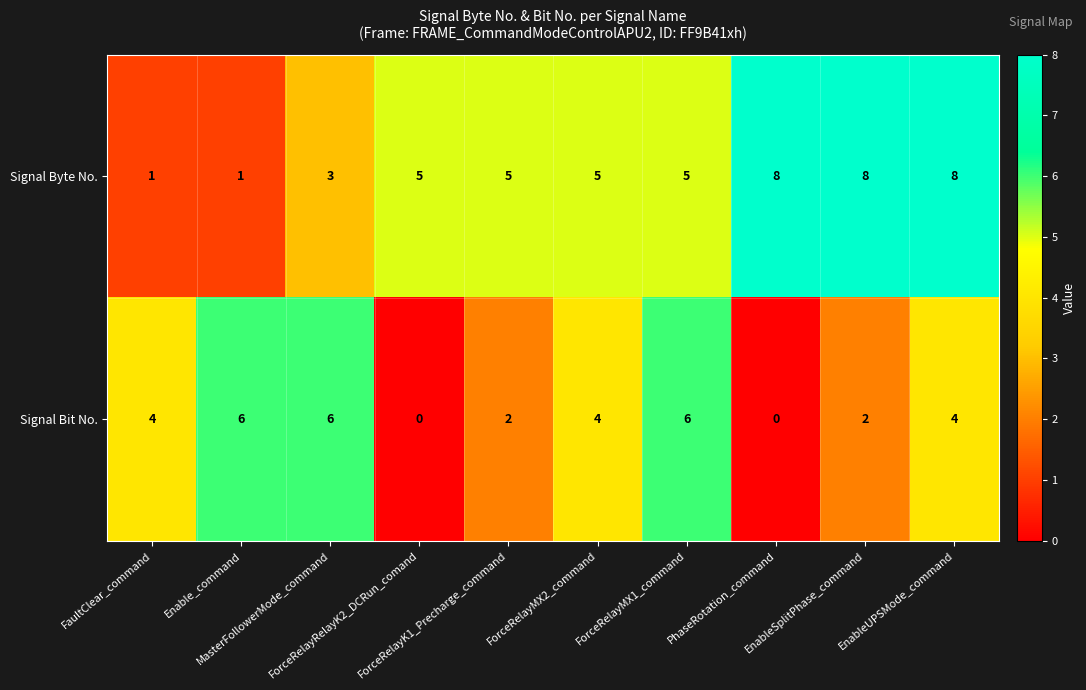

Which series has the largest total across all categories?

Signal Byte No.